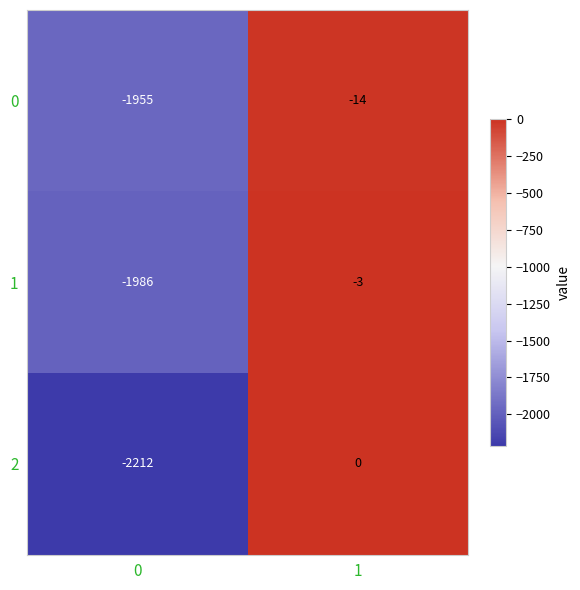

Reading left to right, list all the values displayed in this chart.

0: 0=-1955	1=-14
1: 0=-1986	1=-3
2: 0=-2212	1=0